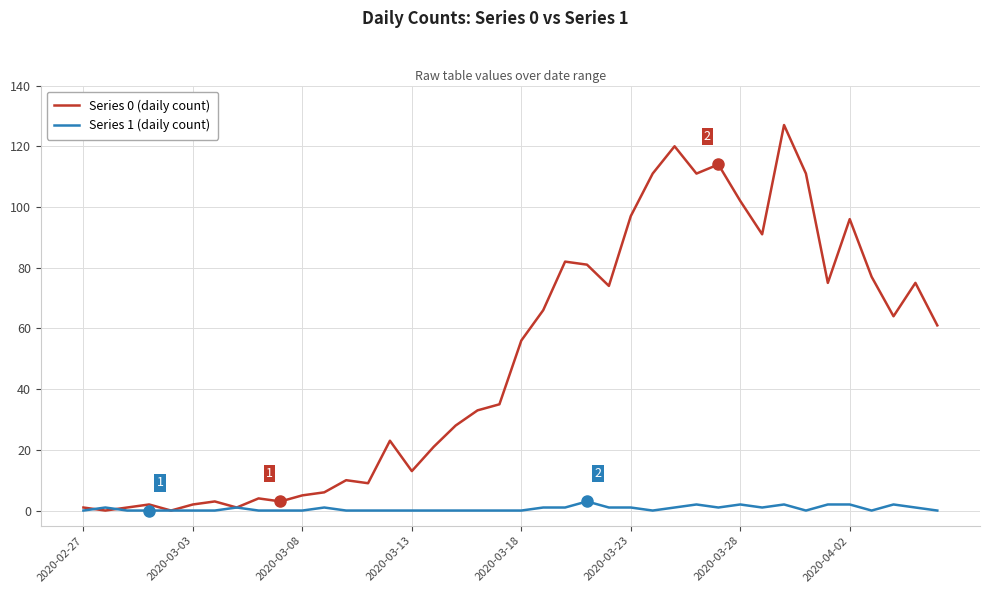

Which series has the widest spread of values?

Series 0 (daily count)